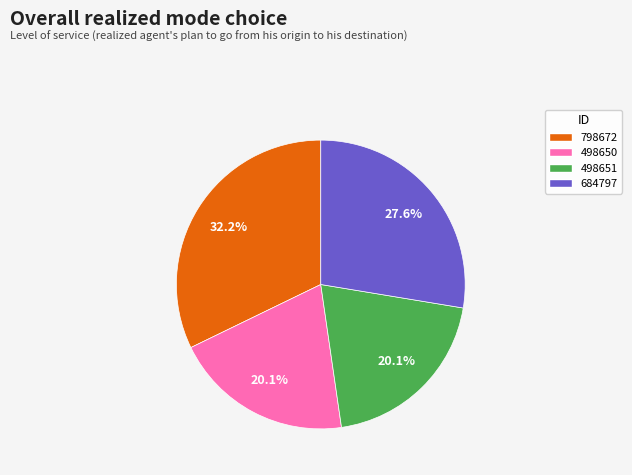

Is 684797 the majority of the pie?

No